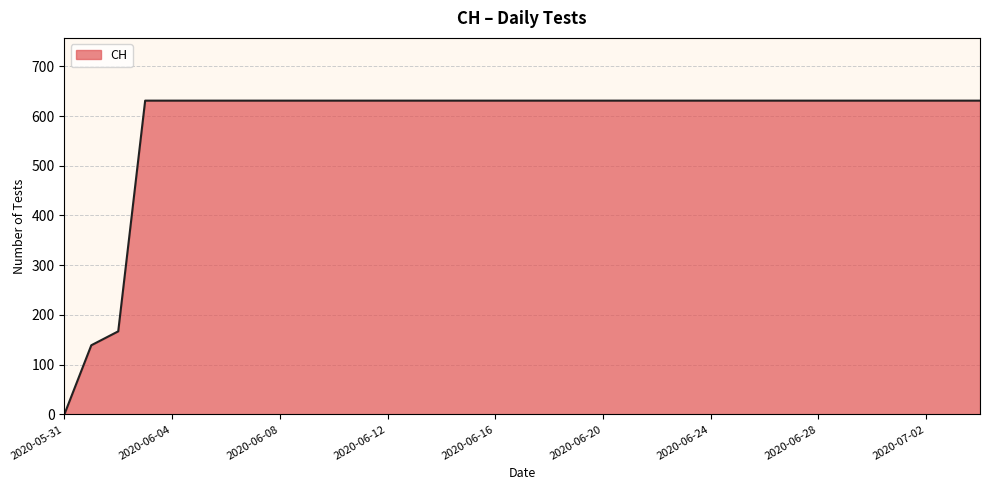

Does the chart display data point markers on the line(s)?

No